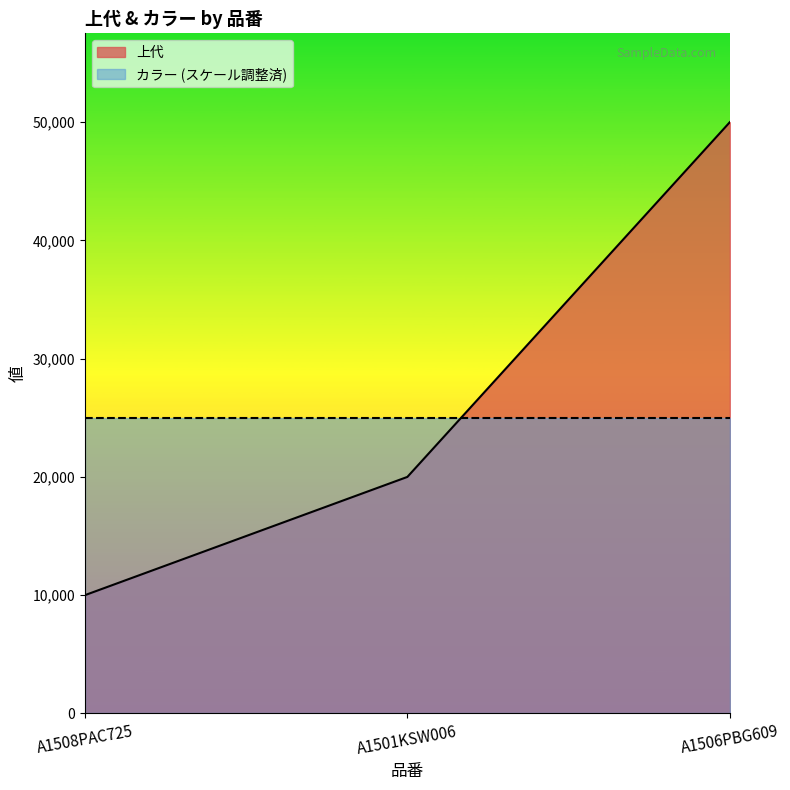

Is it true that the value at A1506PBG609 is 29872?

False